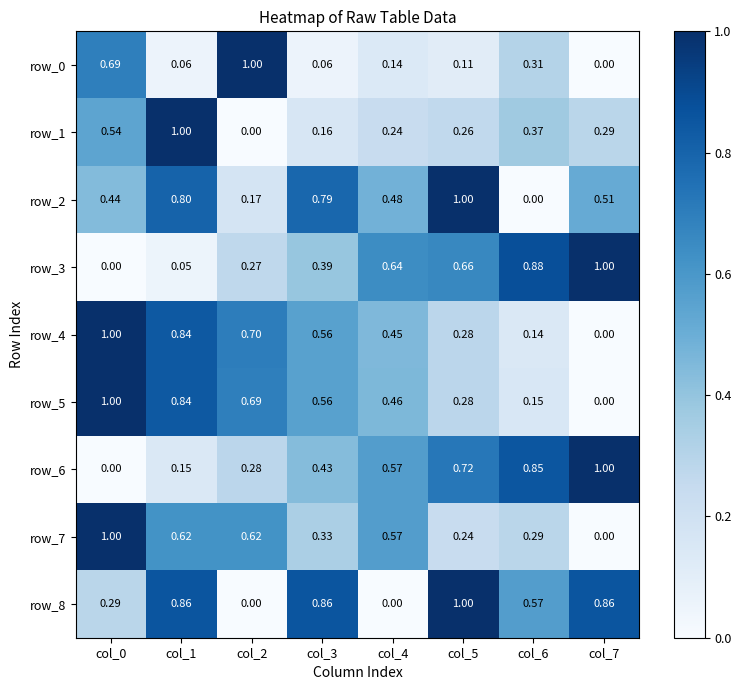

How many values in row_6 are above zero?

7